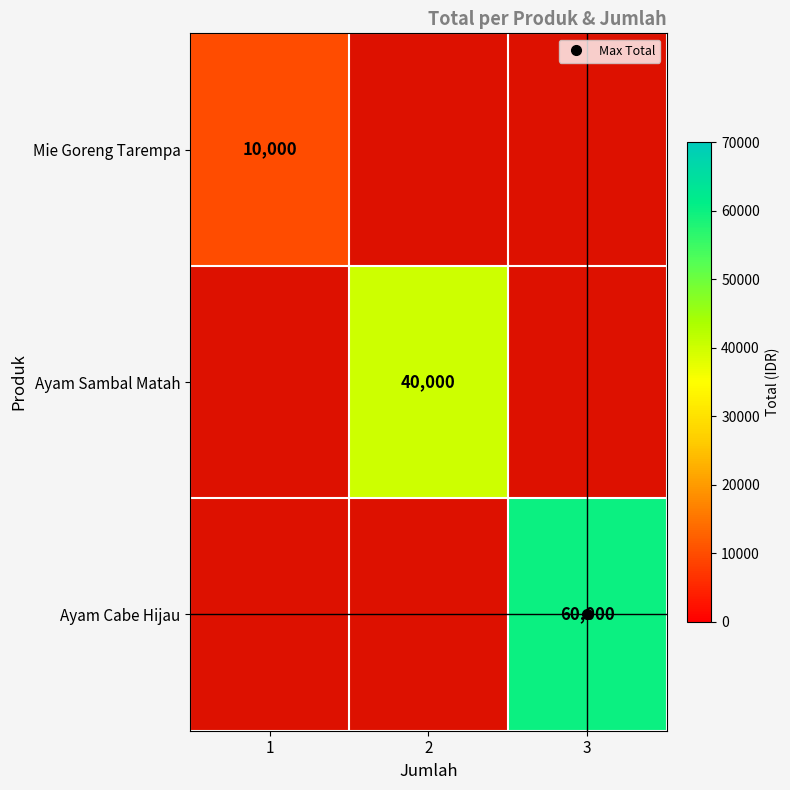

How many values in Ayam Cabe Hijau are above zero?

1